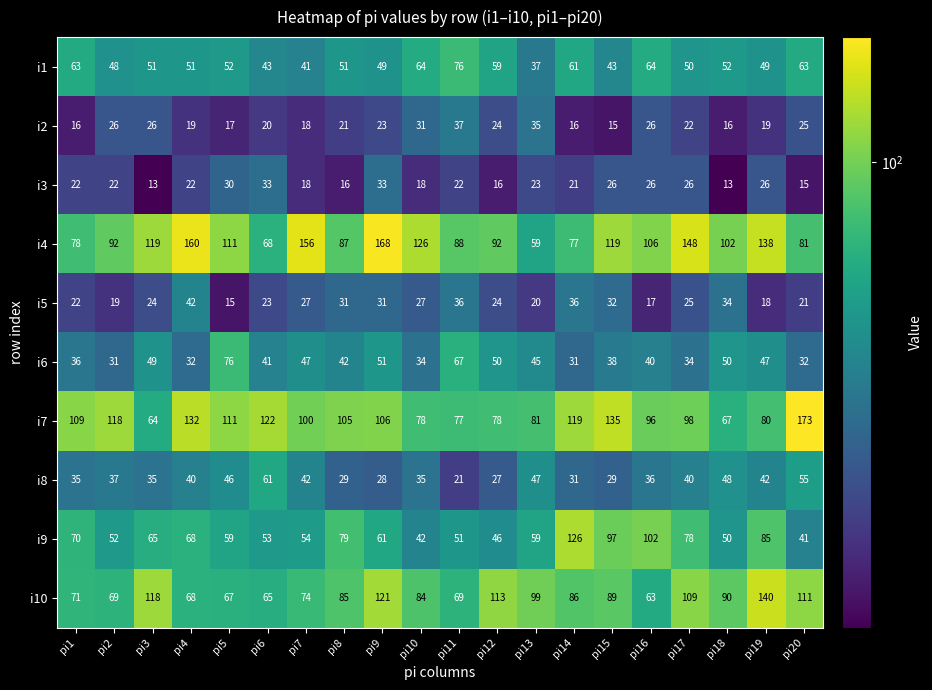

At which label is i1 closest to 56?

pi12